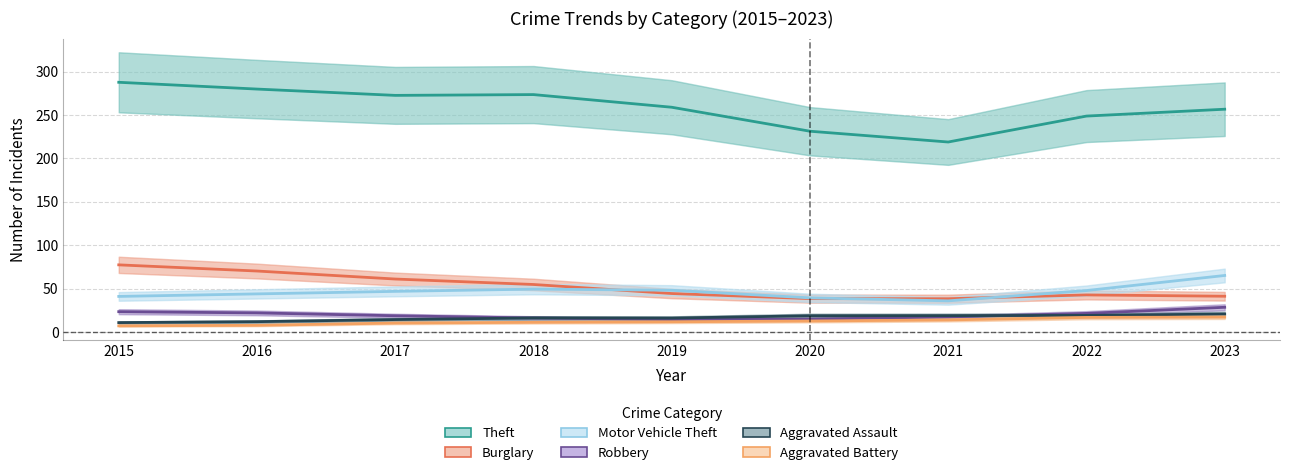

How many categories are shown in the chart?

9